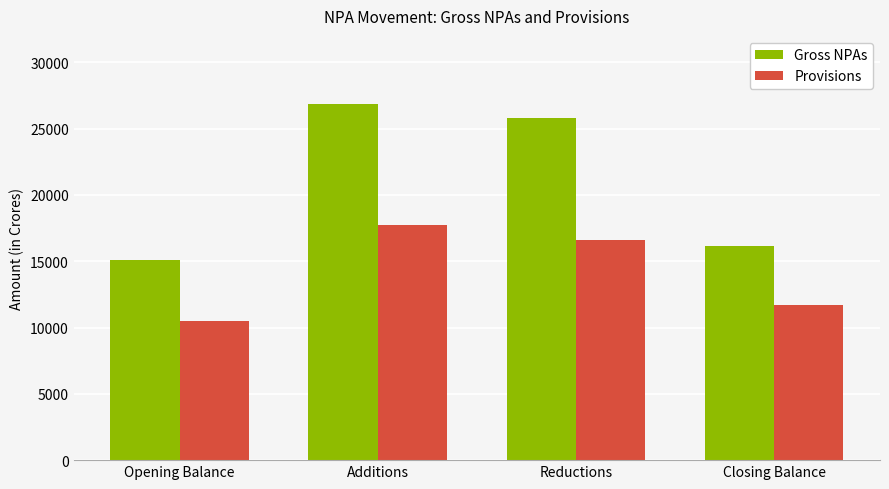

What is the label of the 1st bar from the left?

Opening Balance